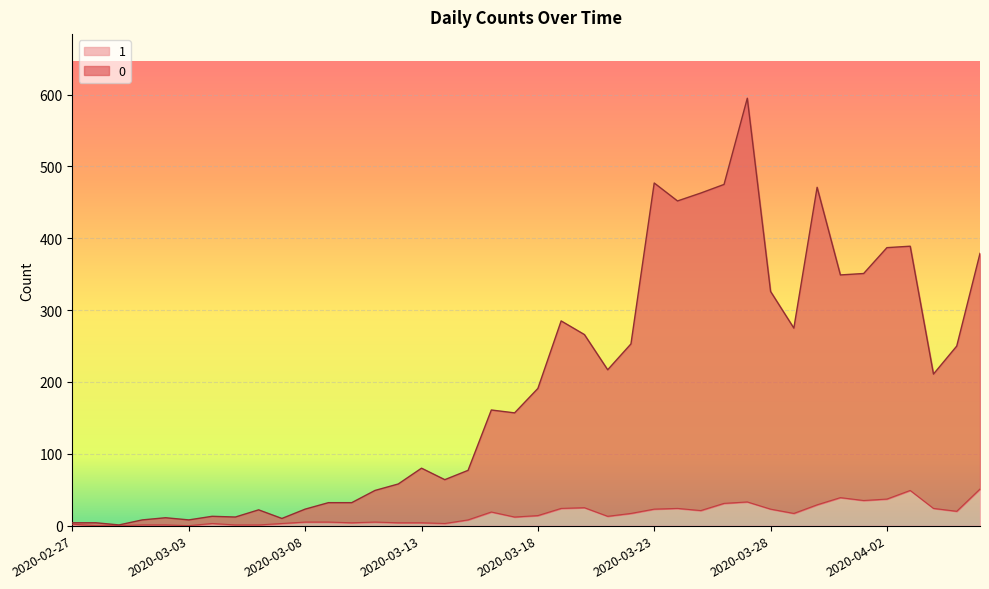

What is the value of the 0 point at the 33rd from the left?

471